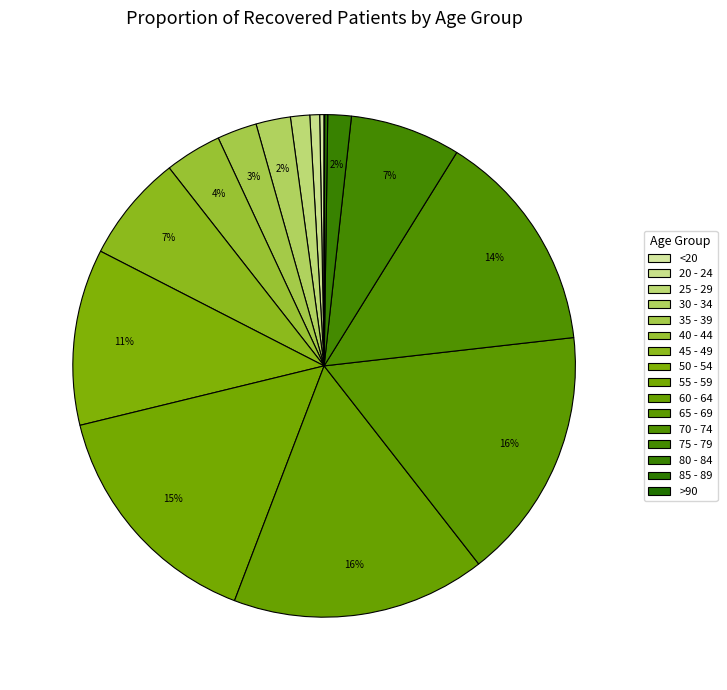

Do 85 - 89 and 55 - 59 together represent more than half of the pie?

No